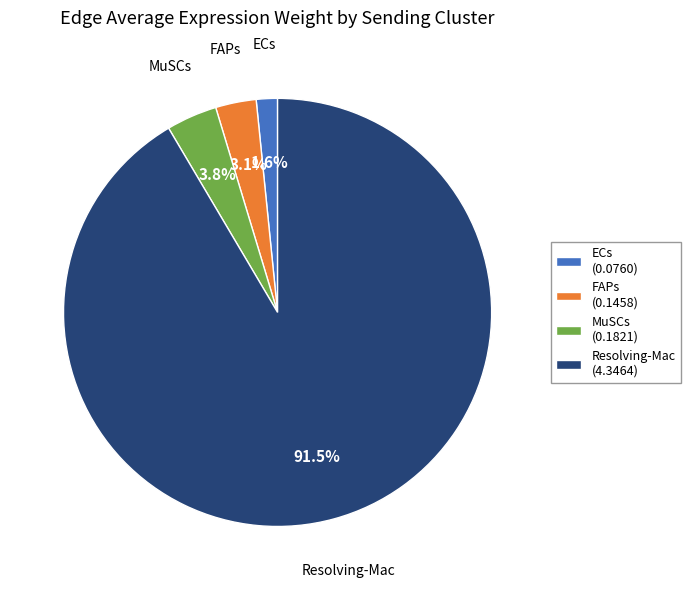

How many segments does this pie chart have?

4